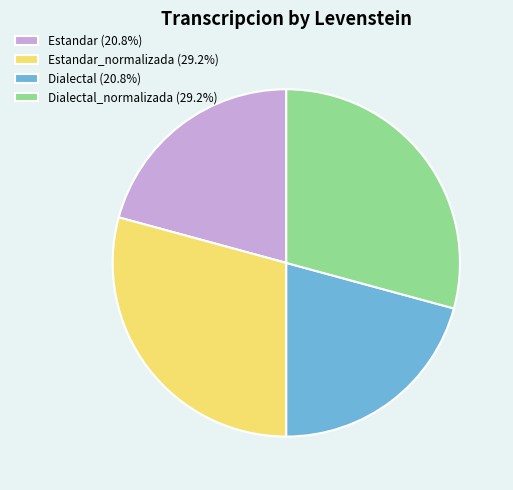

Is Dialectal_normalizada (29.2%) the majority of the pie?

No